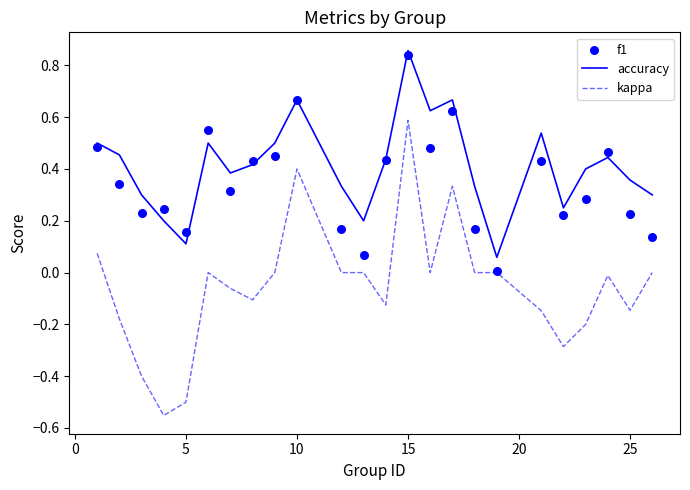

Which series contains the lowest Y value?

kappa